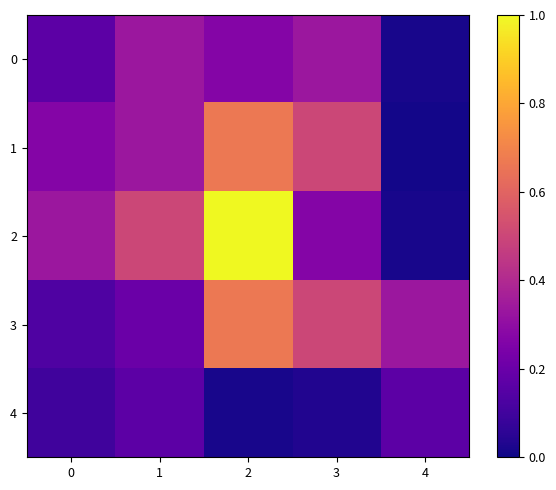

Which series changed the most between 0 and 4?

2